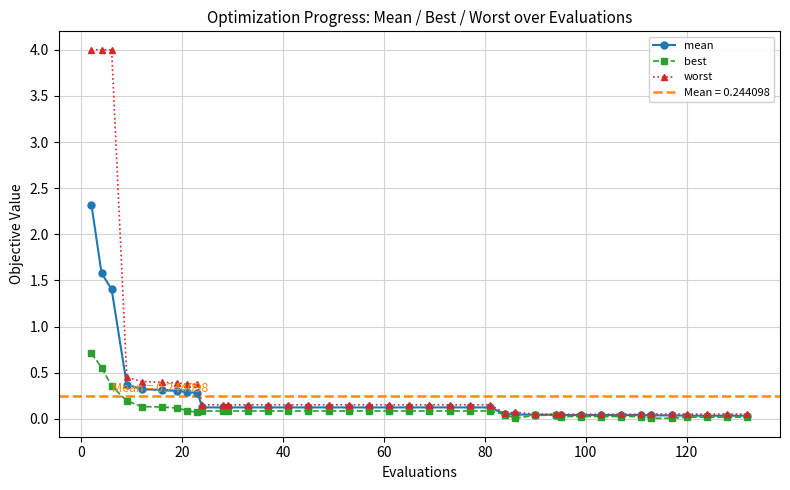

What is the highest value of the best series?

0.7